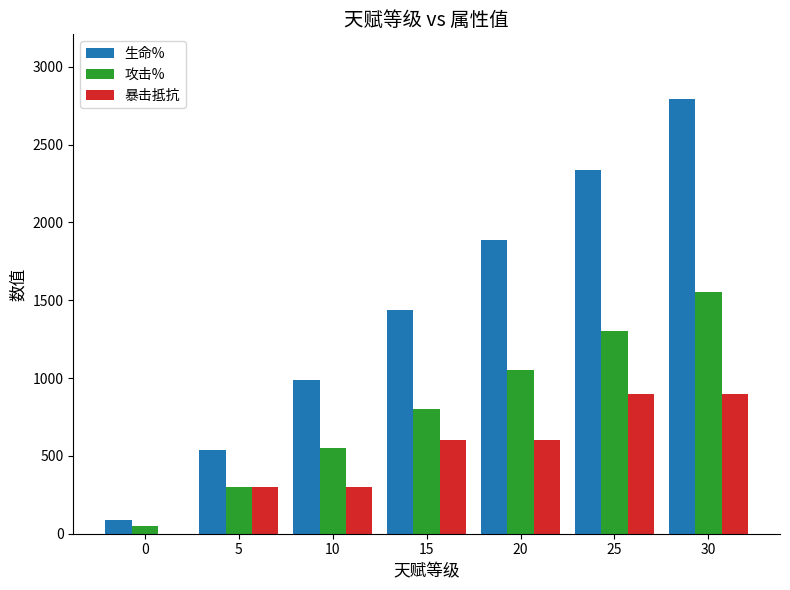

What is the sum of the 暴击抵抗 values at 0 and 15?

600